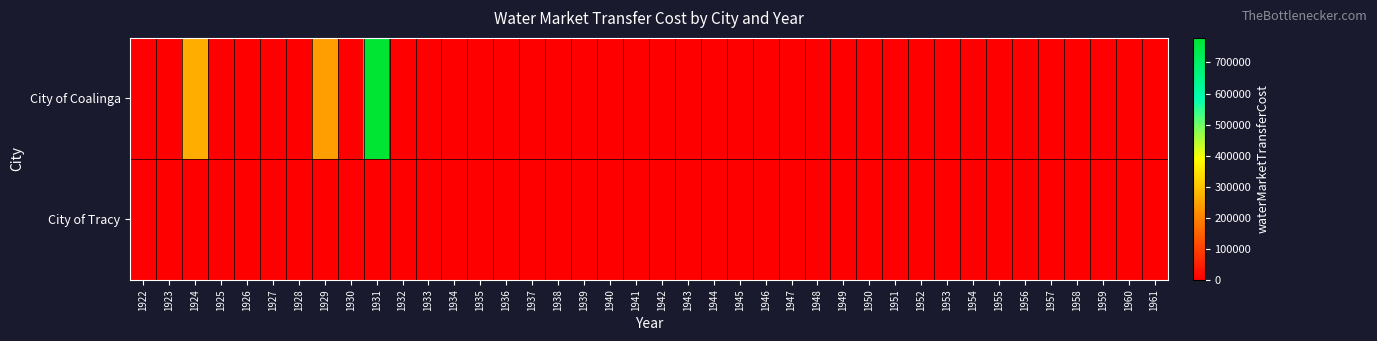

Reading right to left, extract all data points from this chart.

City of Coalinga: 1961=0.0	1960=0.0	1959=0.0	1958=0.0	1957=0.0	1956=0.0	1955=0.0	1954=0.0	1953=0.0	1952=0.0	1951=0.0	1950=0.0	1949=0.0	1948=0.0	1947=0.0	1946=0.0	1945=0.0	1944=0.0	1943=0.0	1942=0.0	1941=0.0	1940=0.0	1939=0.0	1938=0.0	1937=0.0	1936=0.0	1935=0.0	1934=0.0	1933=0.0	1932=0.0	1931=779142.0	1930=0.0	1929=242699.0	1928=0.0	1927=0.0	1926=0.0	1925=0.0	1924=267811.6	1923=0.0	1922=0.0
City of Tracy: 1961=0.0	1960=0.0	1959=0.0	1958=0.0	1957=0.0	1956=0.0	1955=0.0	1954=0.0	1953=0.0	1952=0.0	1951=0.0	1950=0.0	1949=0.0	1948=0.0	1947=0.0	1946=0.0	1945=0.0	1944=0.0	1943=0.0	1942=0.0	1941=0.0	1940=0.0	1939=0.0	1938=0.0	1937=0.0	1936=0.0	1935=0.0	1934=0.0	1933=0.0	1932=0.0	1931=0.0	1930=0.0	1929=0.0	1928=0.0	1927=0.0	1926=0.0	1925=0.0	1924=0.0	1923=0.0	1922=0.0